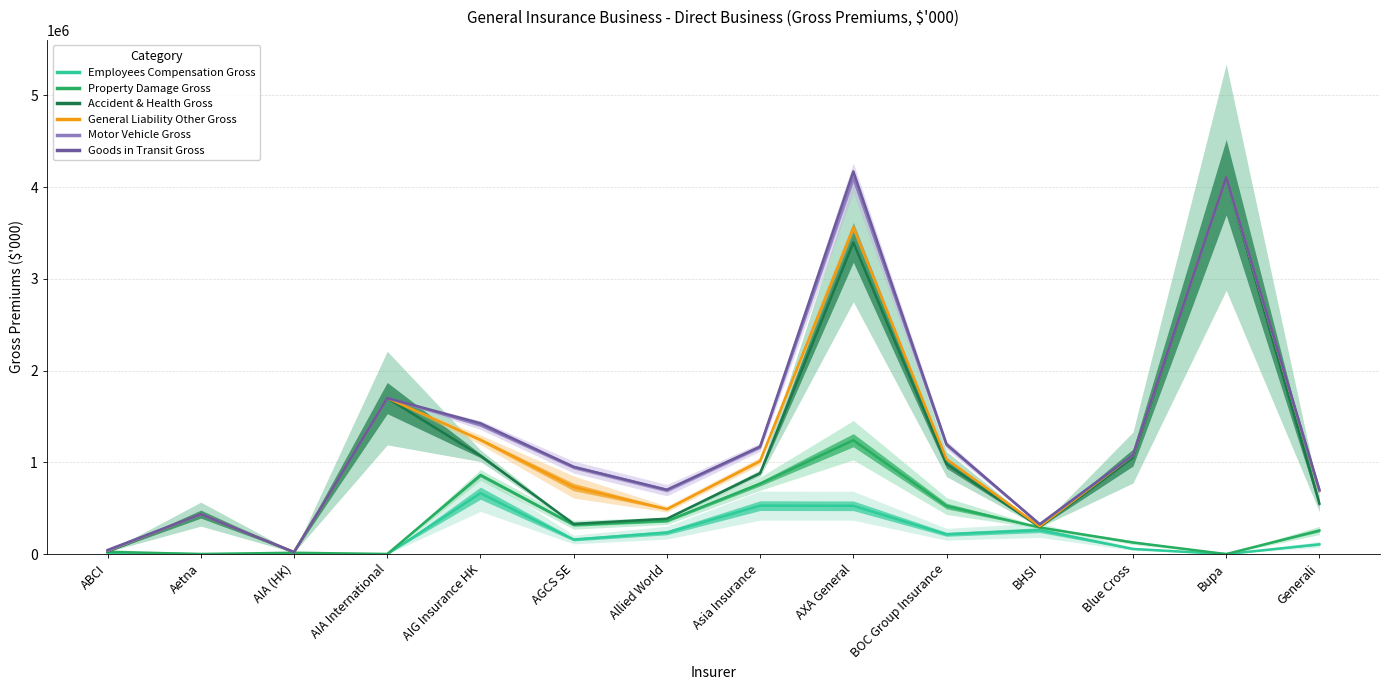

True or false: General Liability Other Gross has more than 2 interior local peaks.

True